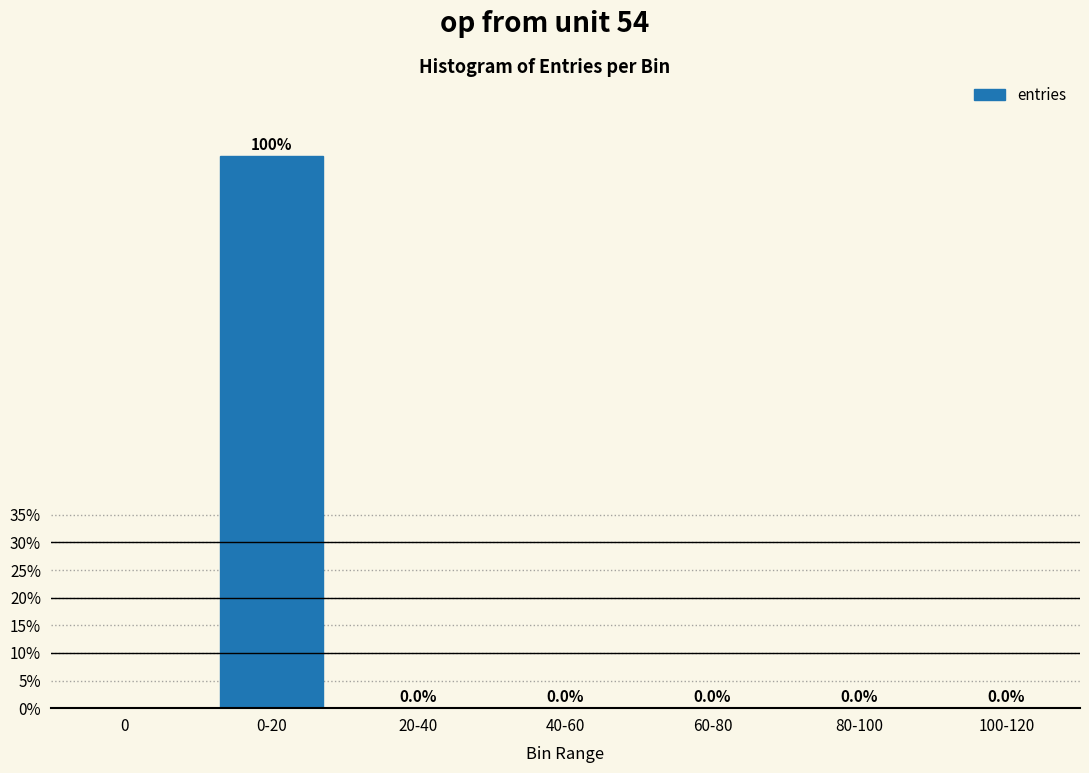

Are the bars horizontal?

No